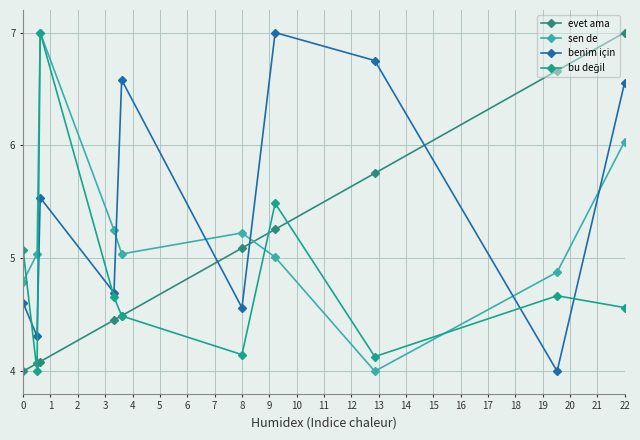

How many interior local peaks does the bu değil series have?

3